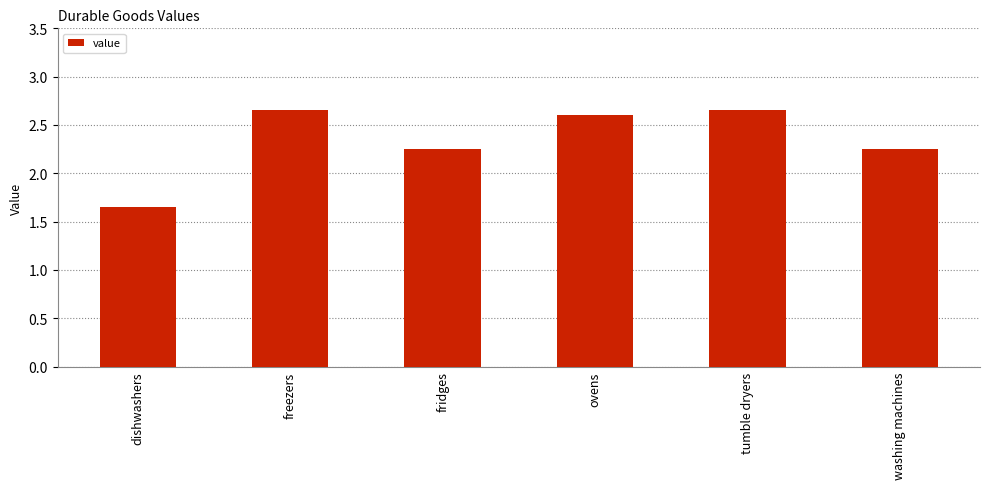

What is the average value?

2.3